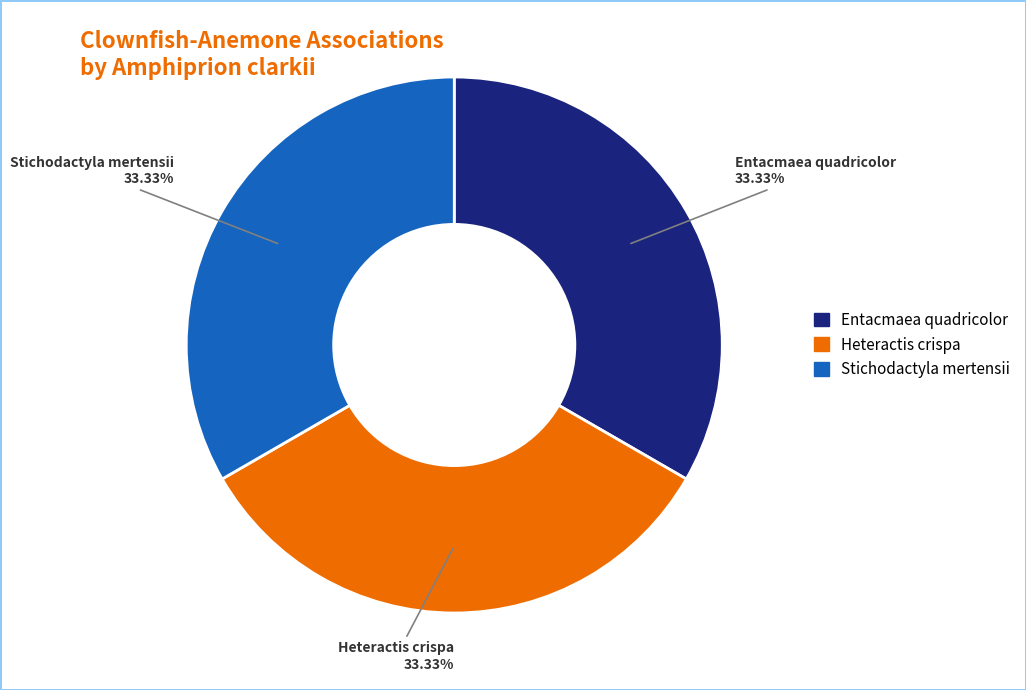

To the nearest percent, what is the average slice percentage?

33%